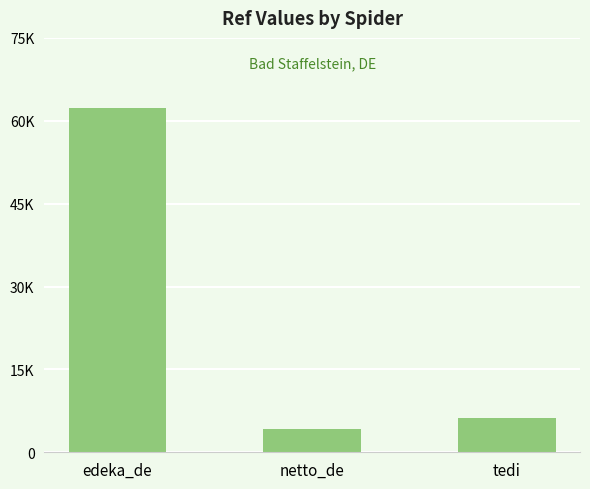

Does the chart contain any negative values?

No